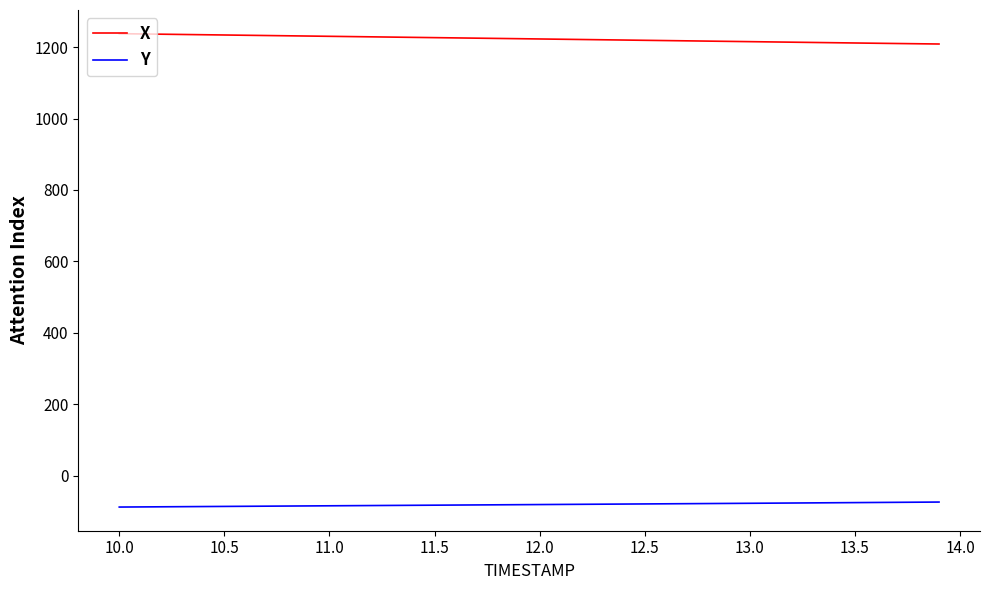

Which series has the largest total across all categories?

X